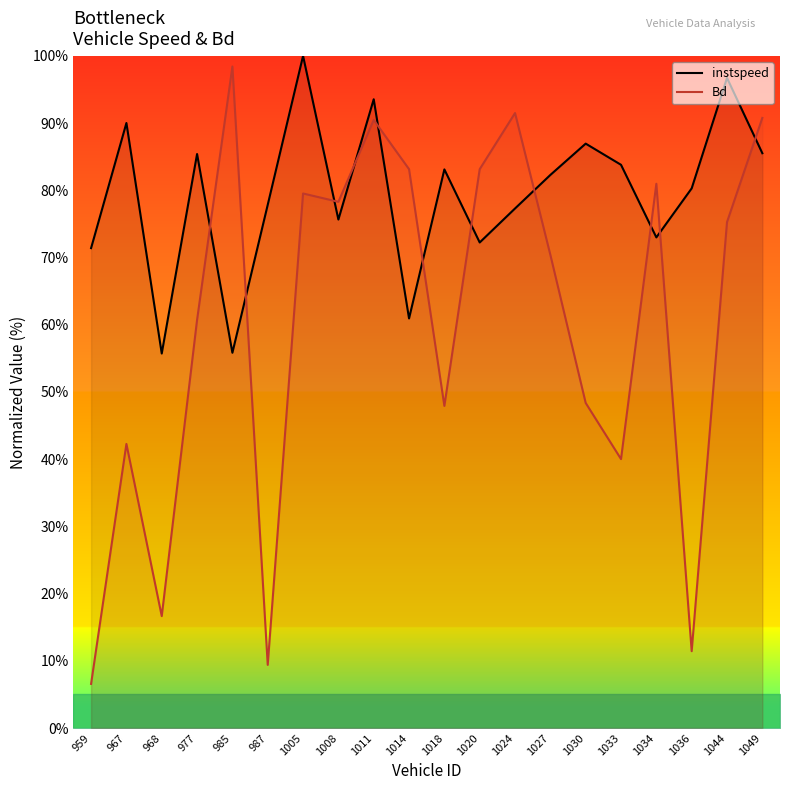

True or false: instspeed and Bd intersect in this chart.

True